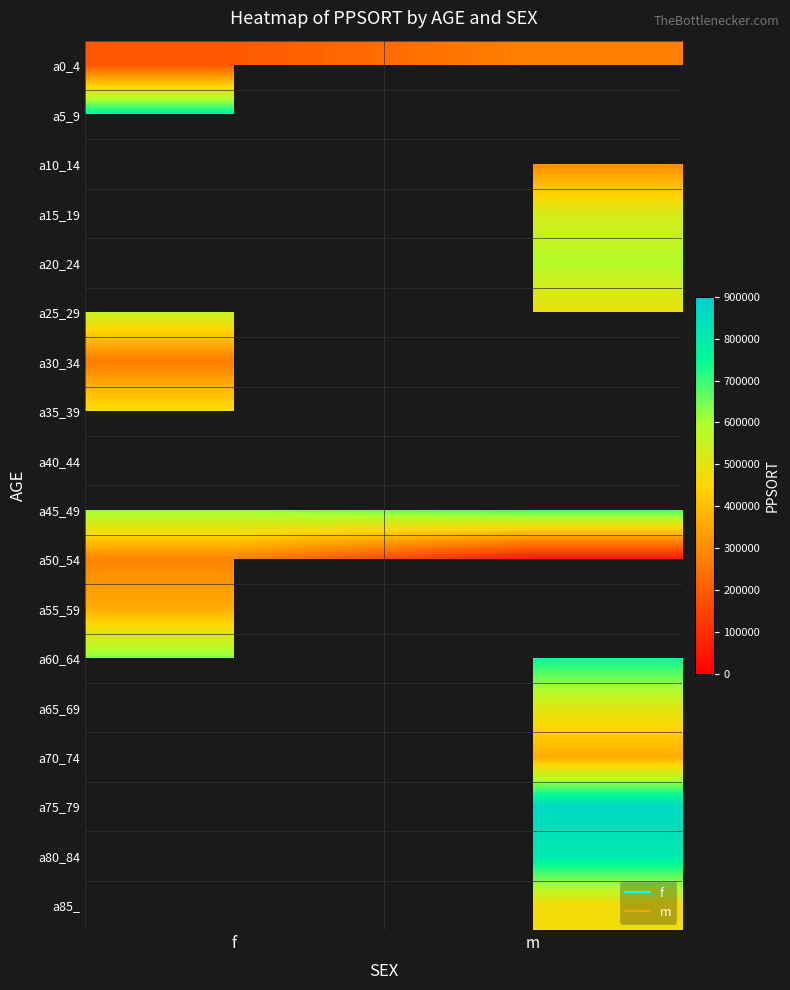

At m, list the series in order from largest to smallest.

a5_9, a30_34, a40_44, a55_59, a75_79, a80_84, a60_64, a45_49, a35_39, a20_24, a15_19, a65_69, a25_29, a85_, a70_74, a10_14, a0_4, a50_54